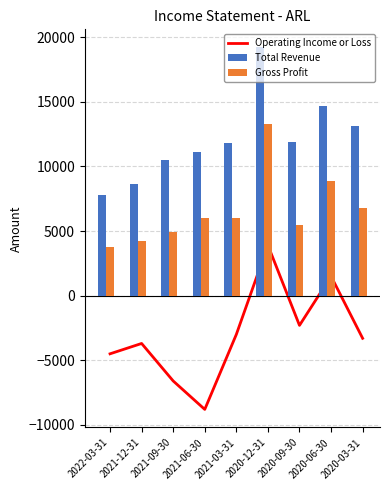

What is the maximum value shown in the chart?

19200